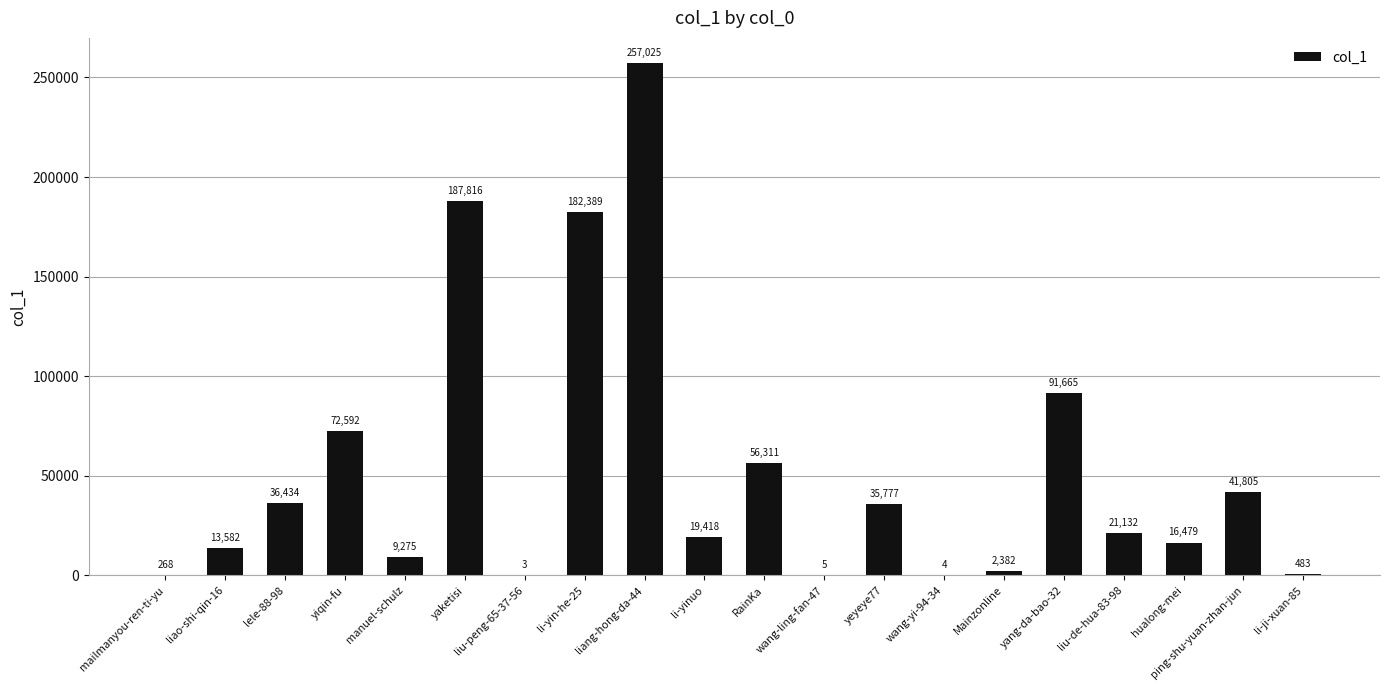

Between yang-da-bao-32 and yaketisi, which is larger?

yaketisi